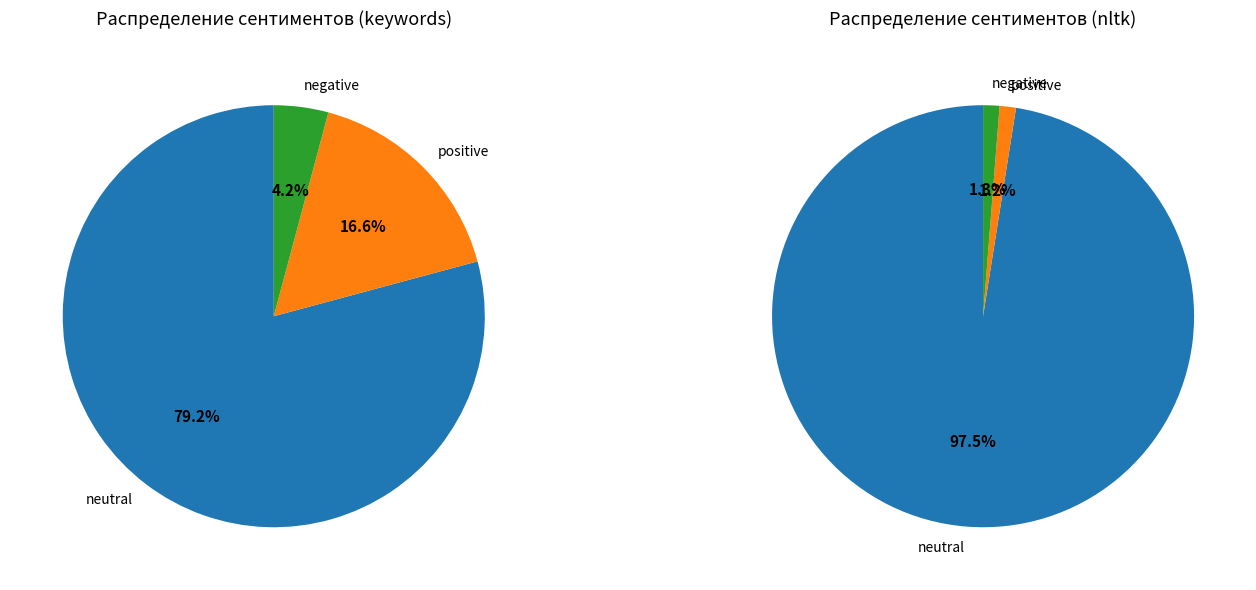

The 2 slice represents 4% of the pie. True or false?

True